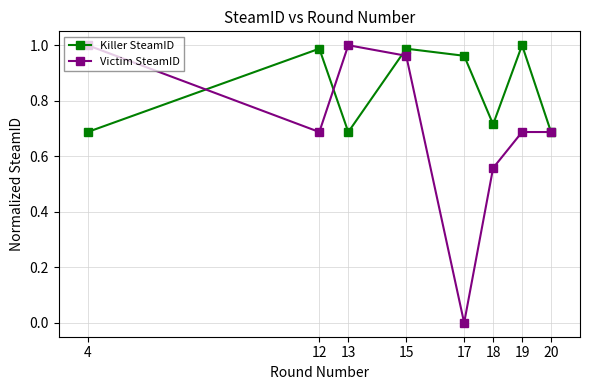

At which category does Killer SteamID reach its first local peak?

12